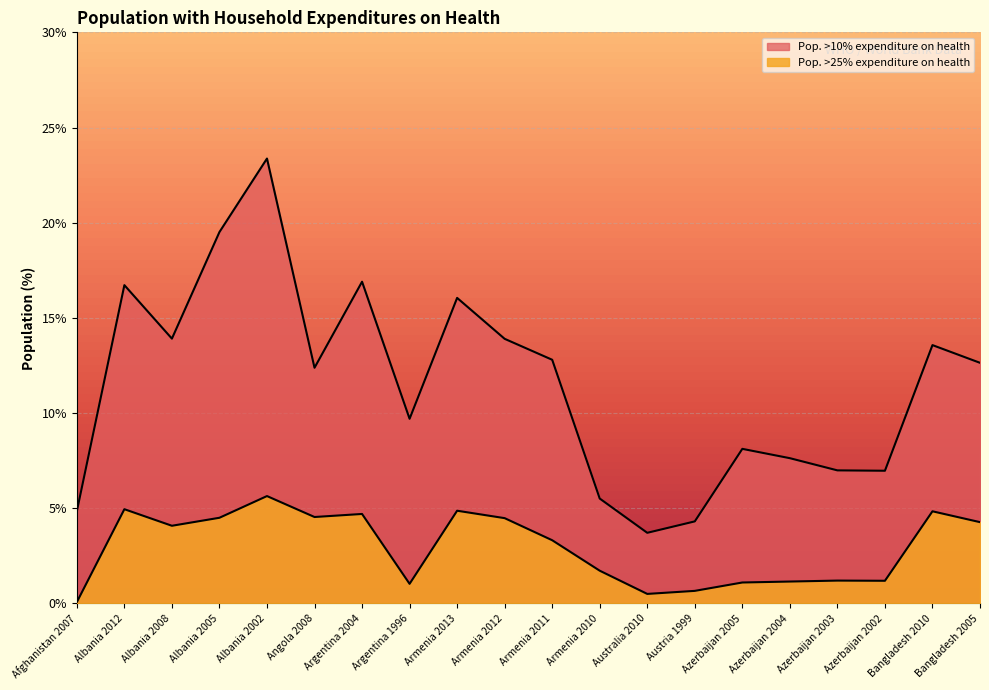

Where does the Pop. >10% expenditure on health series first go above 12?

Albania 2012